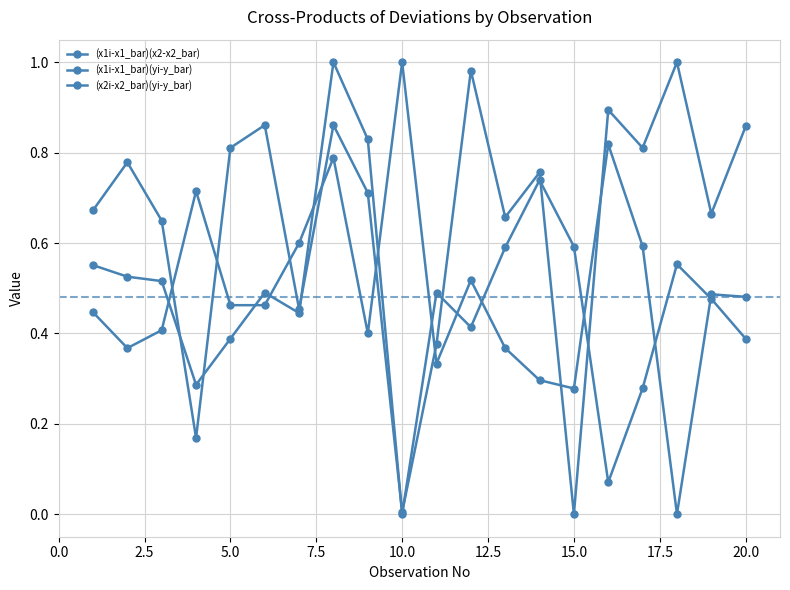

Is this an area chart (filled region under the line)?

No